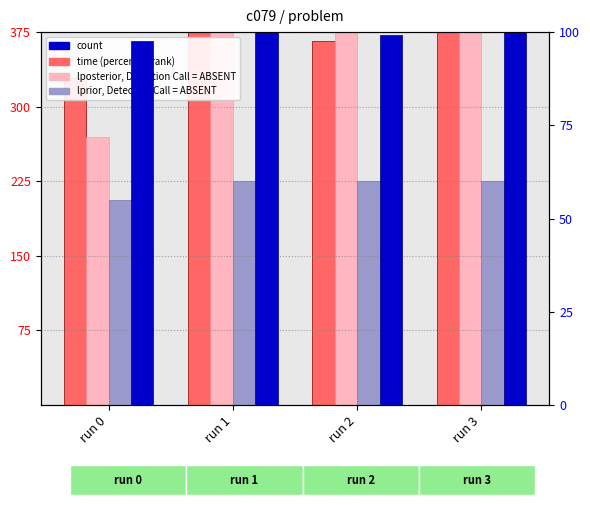

What is the approximate value of count at run 1?

100.0